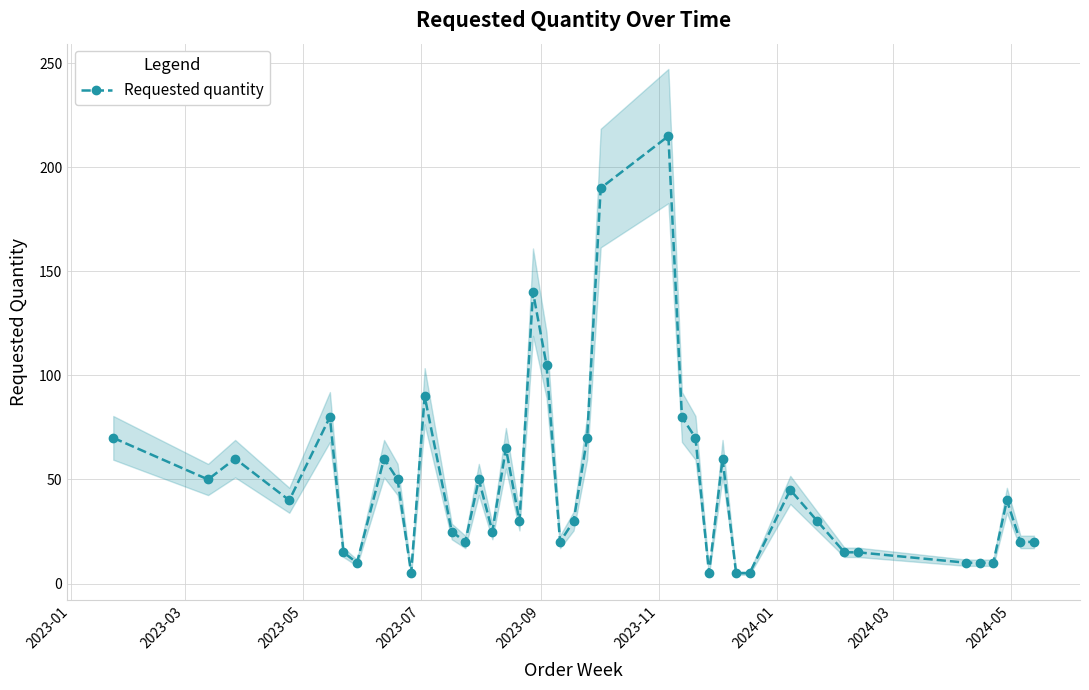

What is the highest value of the Requested quantity series?

215